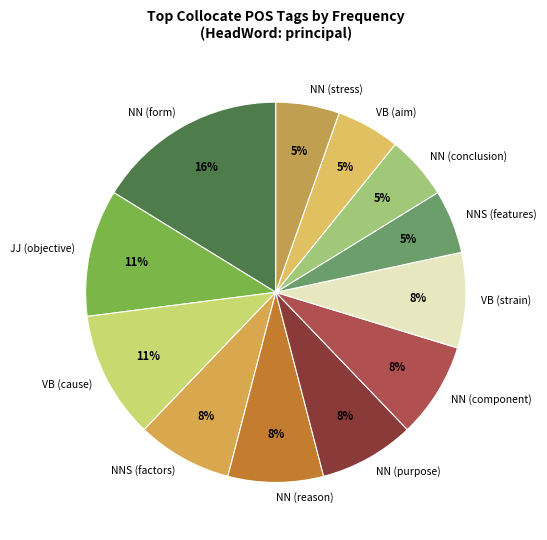

The NN (reason) slice represents 8% of the pie. True or false?

True